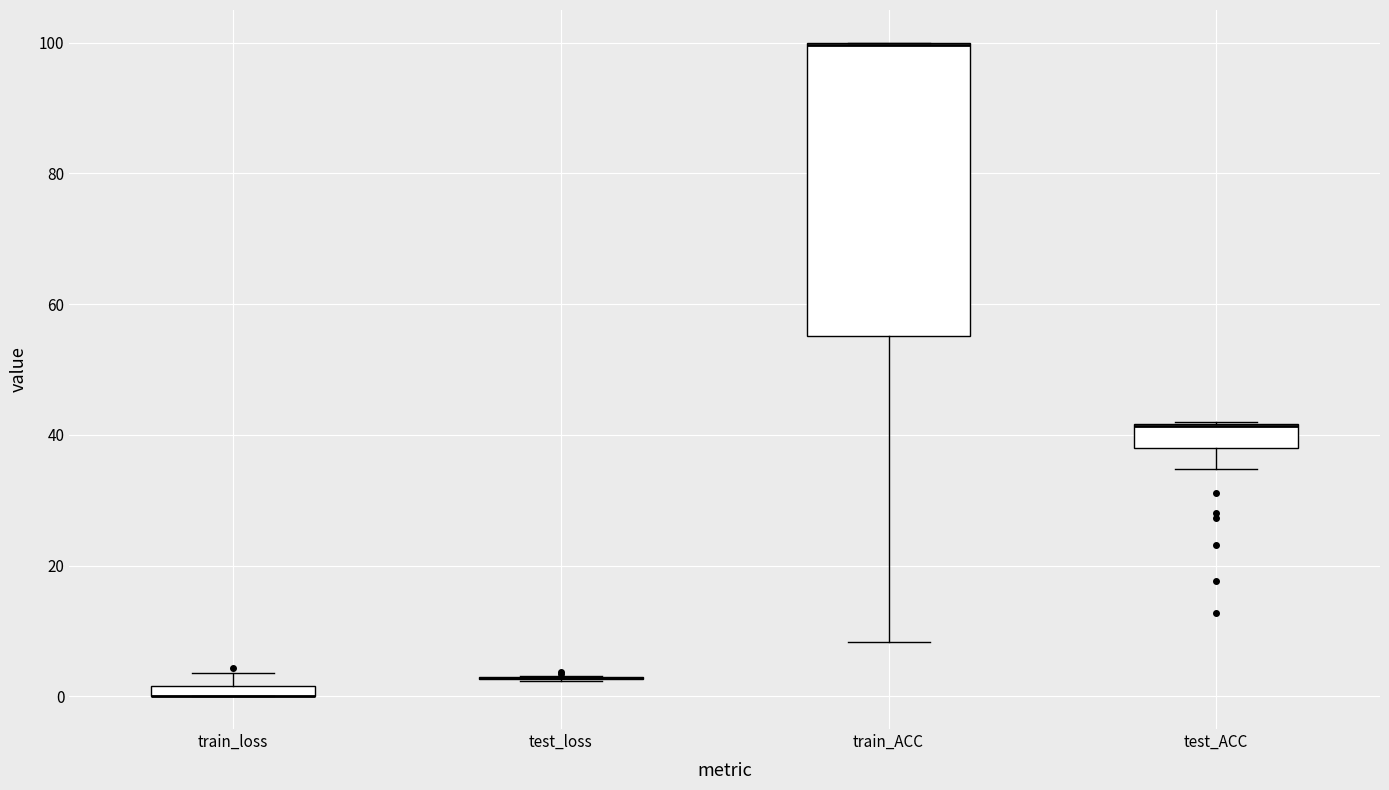

Comparing the boxes themselves (not the whiskers), which one is the tallest?

train_ACC